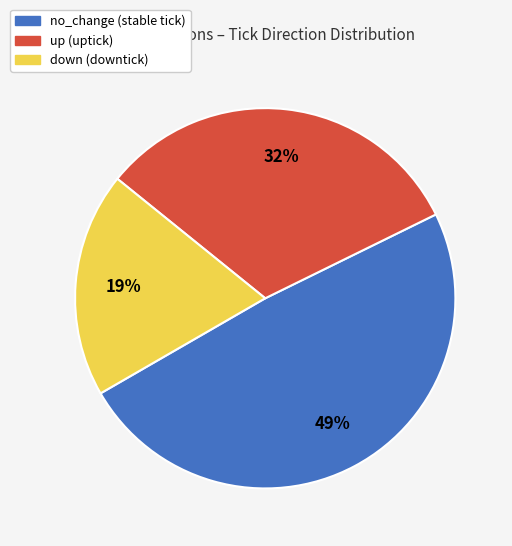

To the nearest percent, what is the combined percentage of down and up?

51%